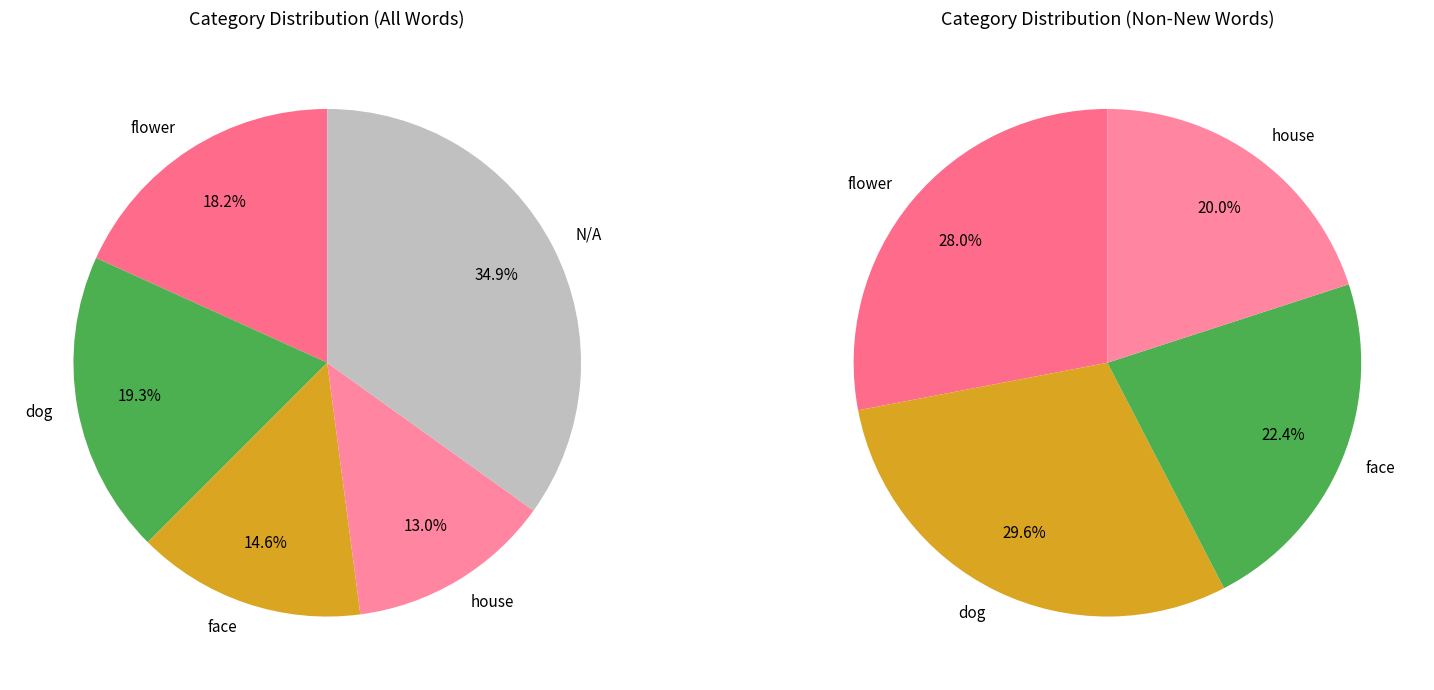

What portion of the pie excludes flower?

81.8%